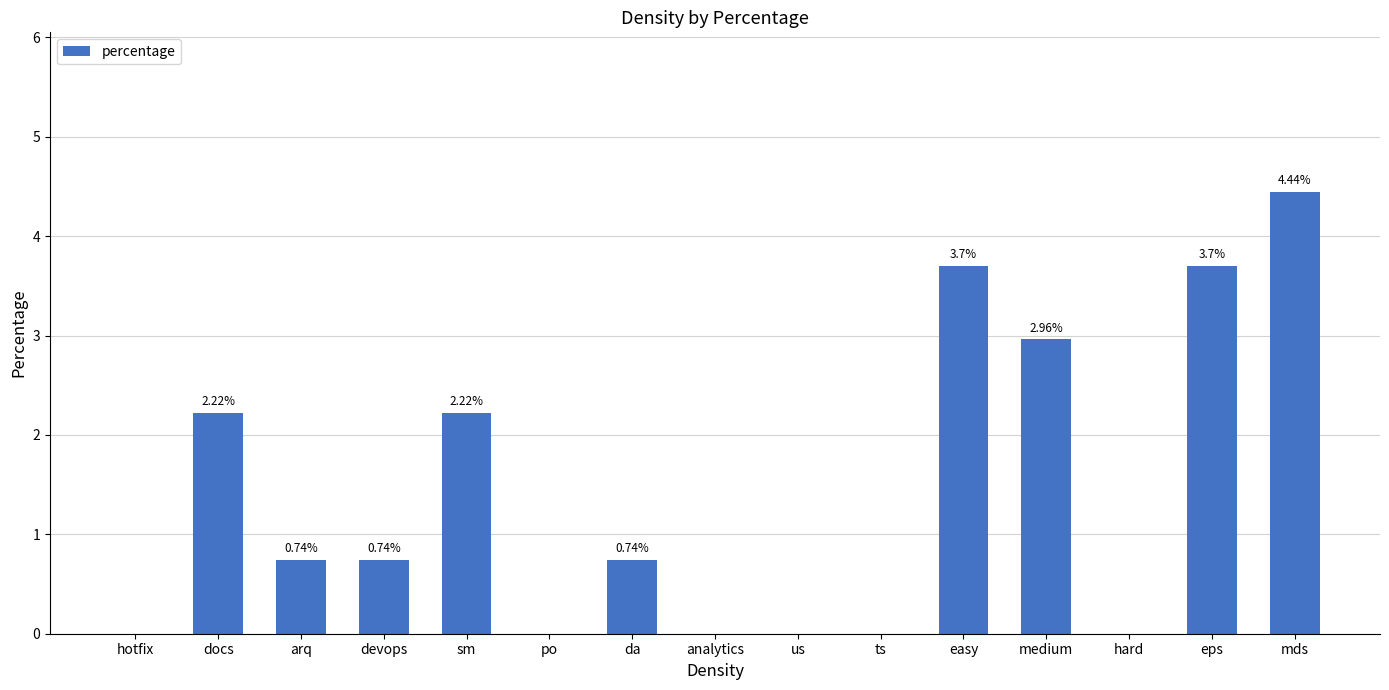

What is the sum of all values?

21.5